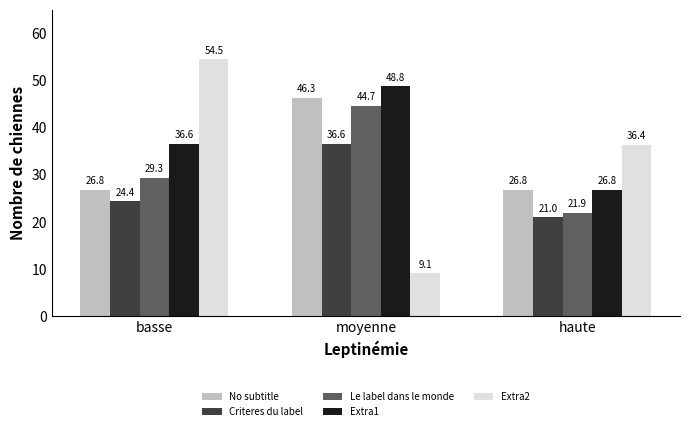

At which label is Extra2 closest to 31?

haute